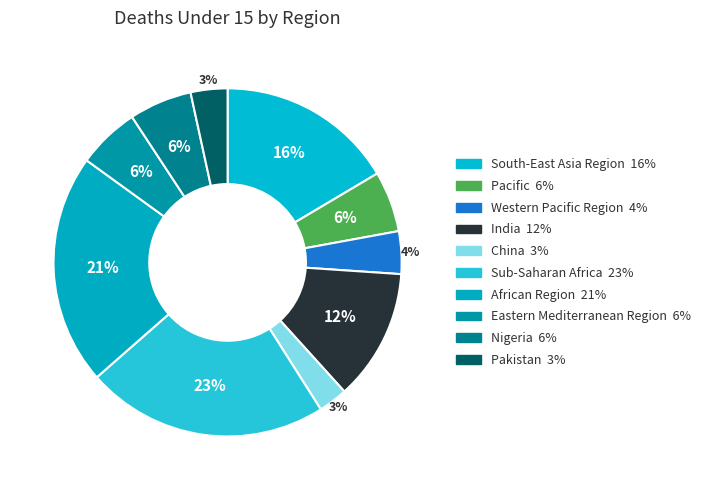

Between Sub-Saharan Africa and Nigeria, which is larger?

Sub-Saharan Africa